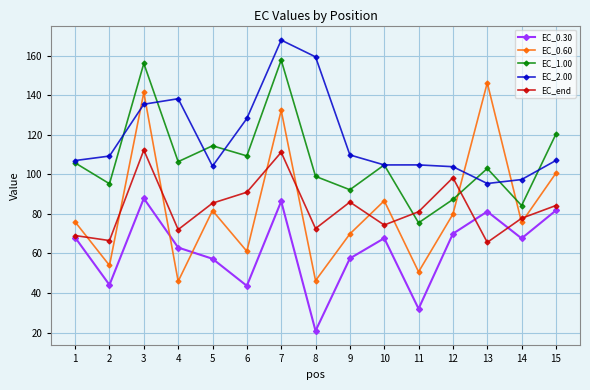

What is the difference between the EC_2.00 values at 13 and 5?

8.8